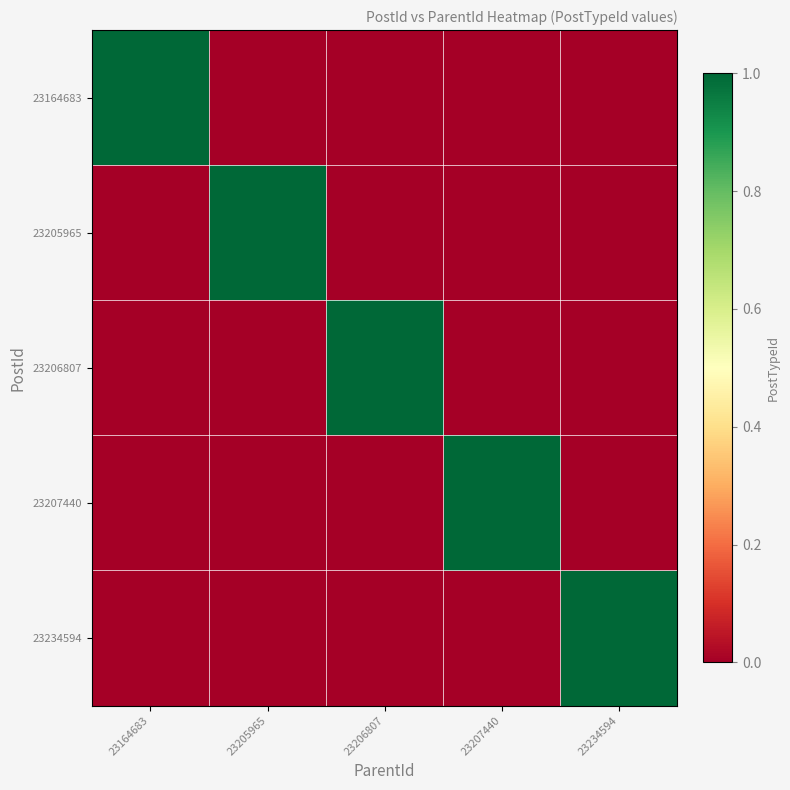

Reading left to right, list all the values displayed in this chart.

23164683: 23164683=1	23205965=0	23206807=0	23207440=0	23234594=0
23205965: 23164683=0	23205965=1	23206807=0	23207440=0	23234594=0
23206807: 23164683=0	23205965=0	23206807=1	23207440=0	23234594=0
23207440: 23164683=0	23205965=0	23206807=0	23207440=1	23234594=0
23234594: 23164683=0	23205965=0	23206807=0	23207440=0	23234594=1